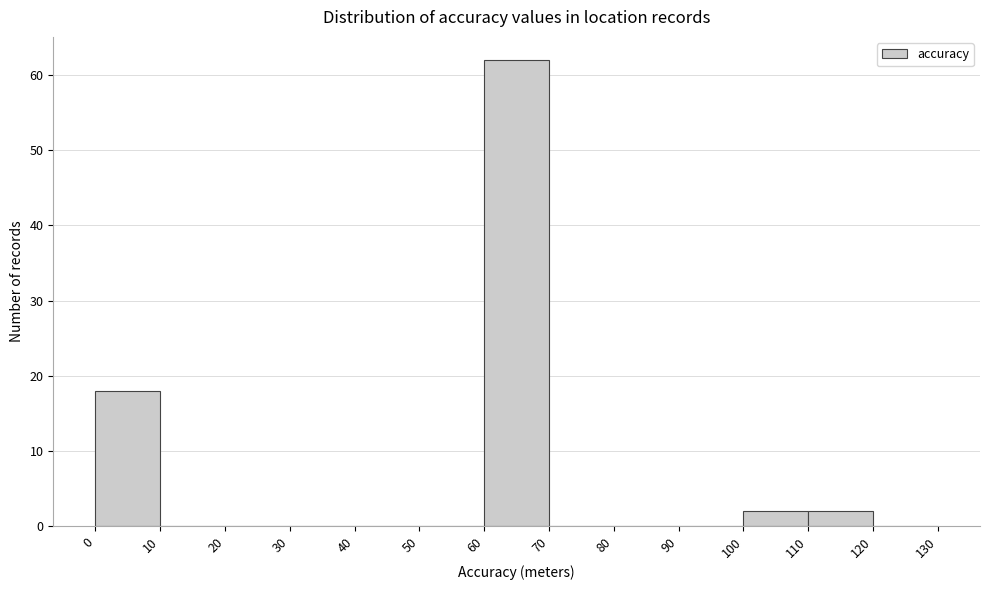

What is the height of the bar covering 0 to 10 on the x-axis? The values are not printed on the chart, so give them approximately, as read against the axis.

18